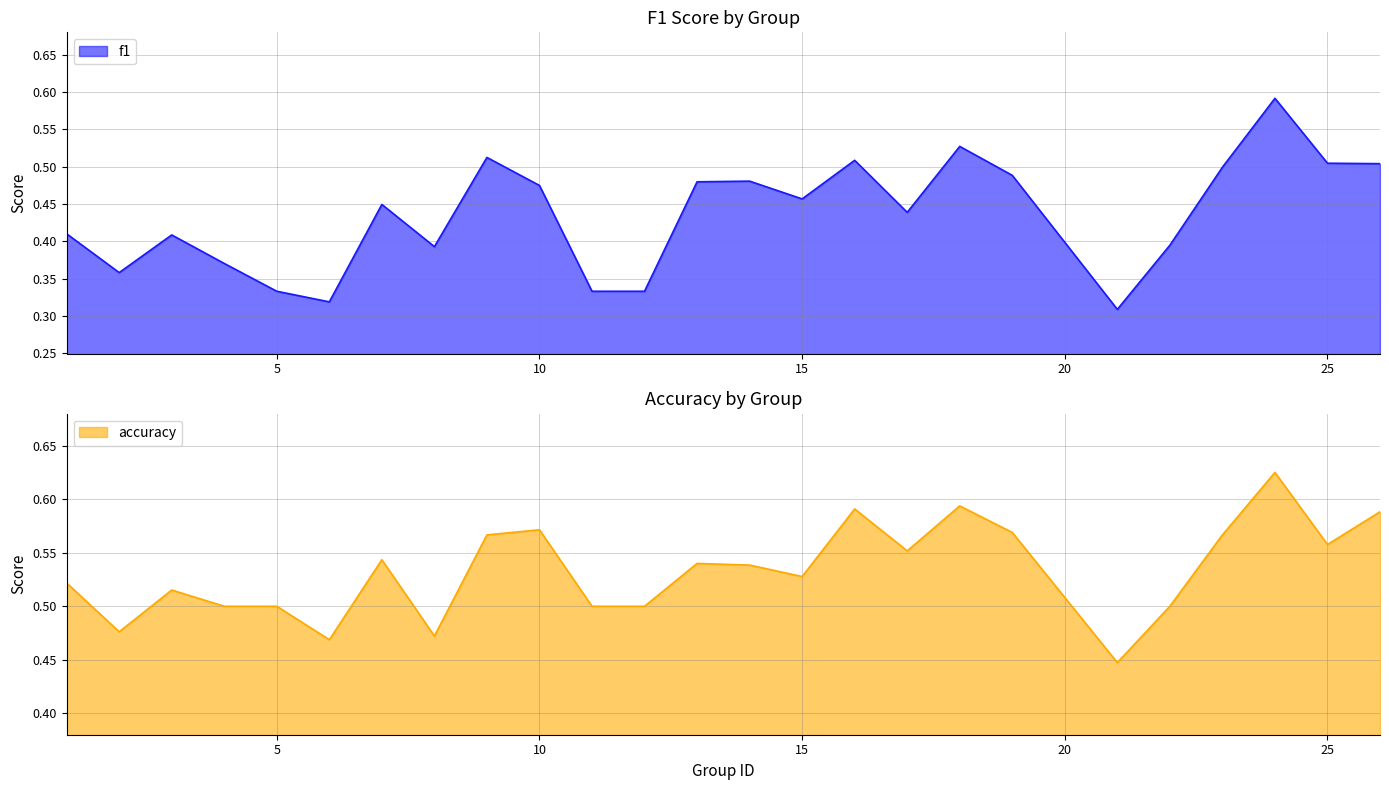

At which label does f1 reach its peak?

24